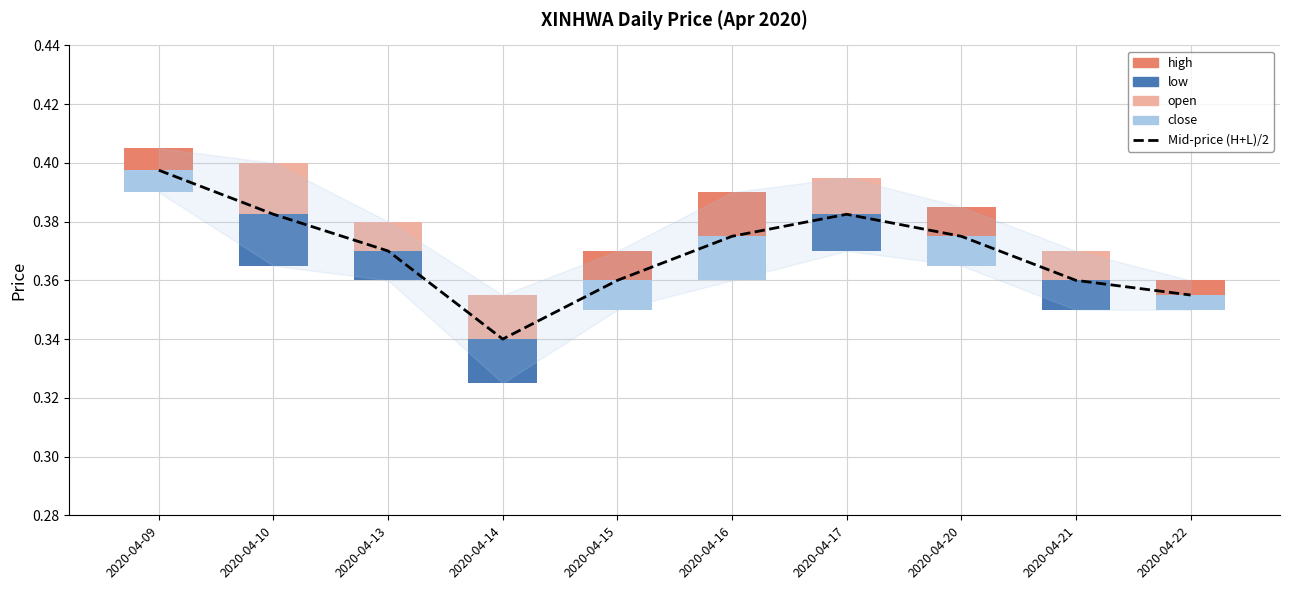

Are the bars horizontal?

No